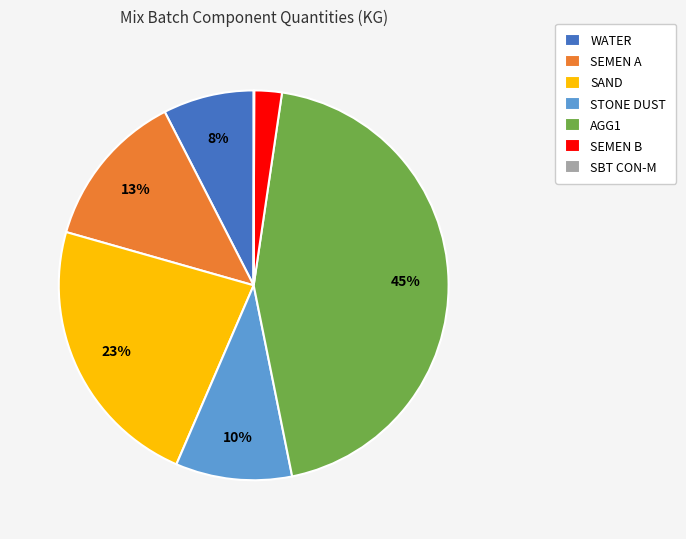

To the nearest percent, what is the average slice percentage?

14%